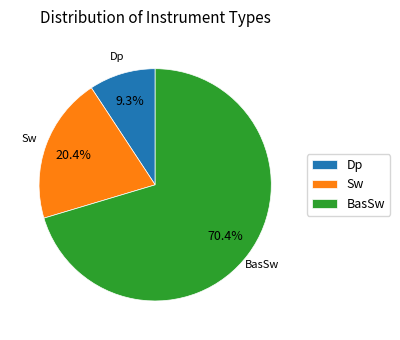

Is it true that BasSw is 37% of the pie?

False